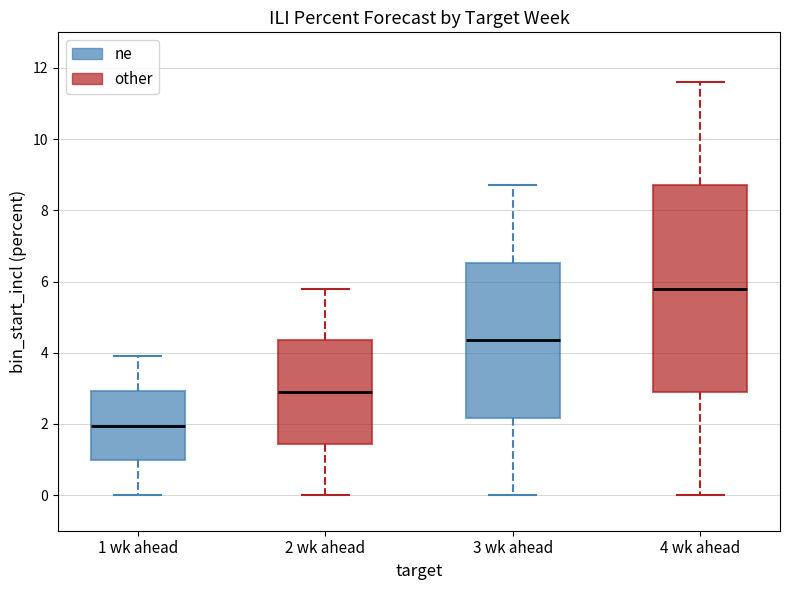

Which box is the tallest, from its lower edge to its upper edge?

4 wk ahead